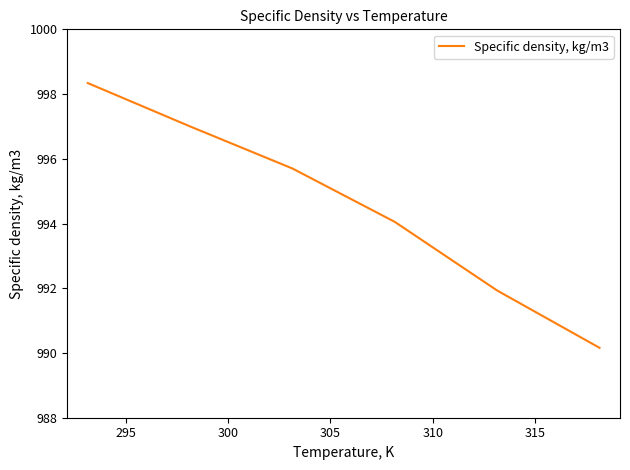

What is the difference between the maximum and minimum values?

8.2